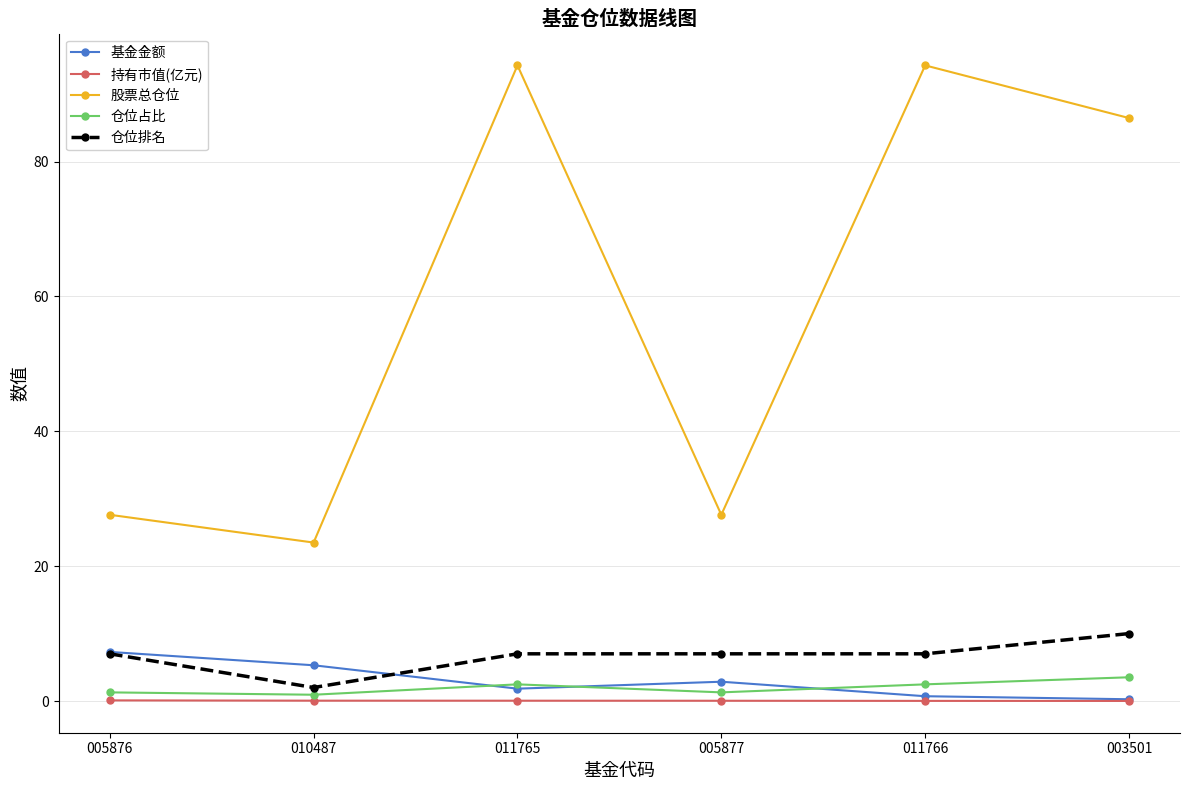

What is the greatest value displayed?

94.3